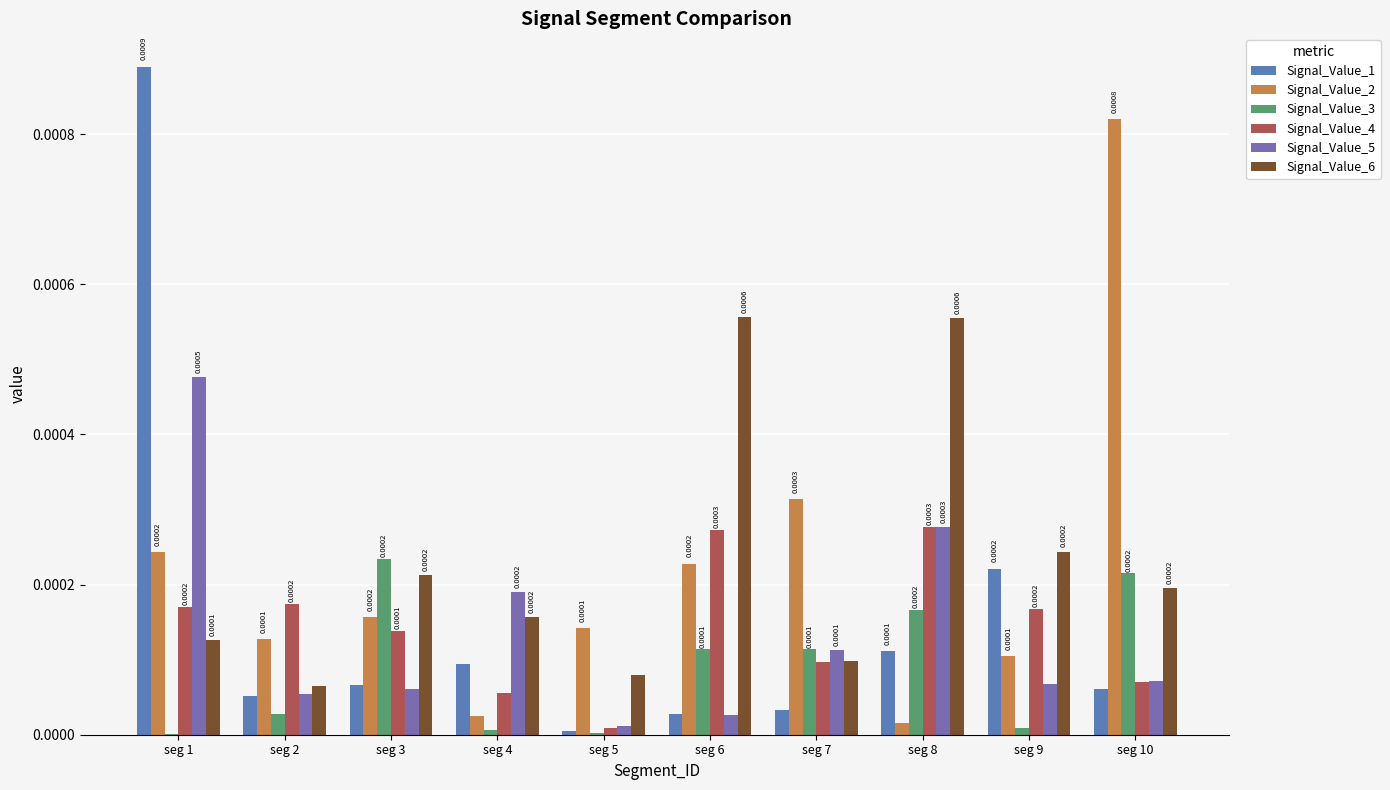

Which series has the largest range (max minus min)?

Signal_Value_1